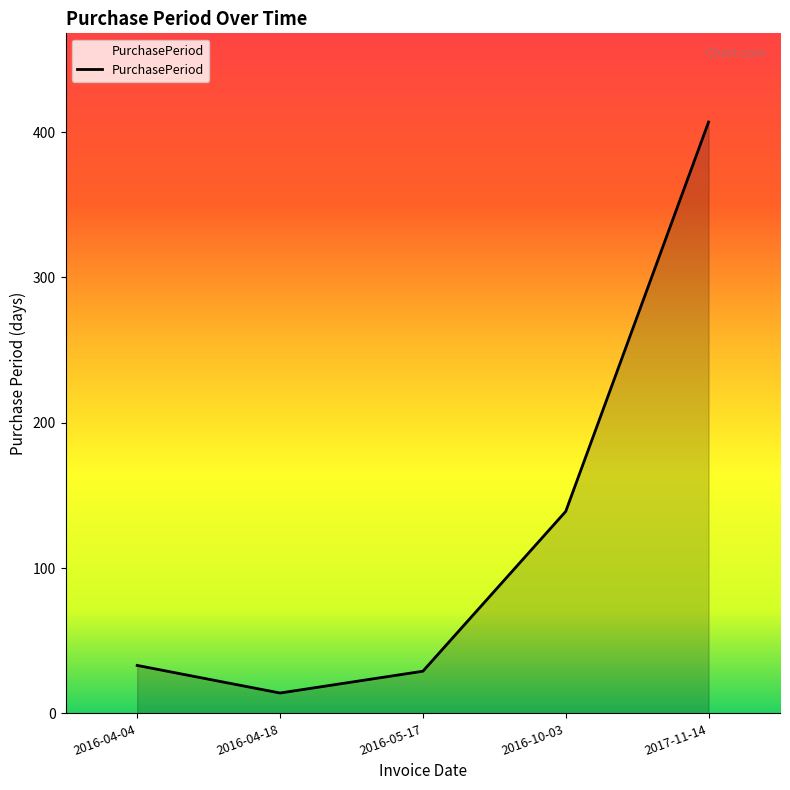

Approximately how many times larger is the value at 2016-05-17 compared to 2017-11-14?

0.1